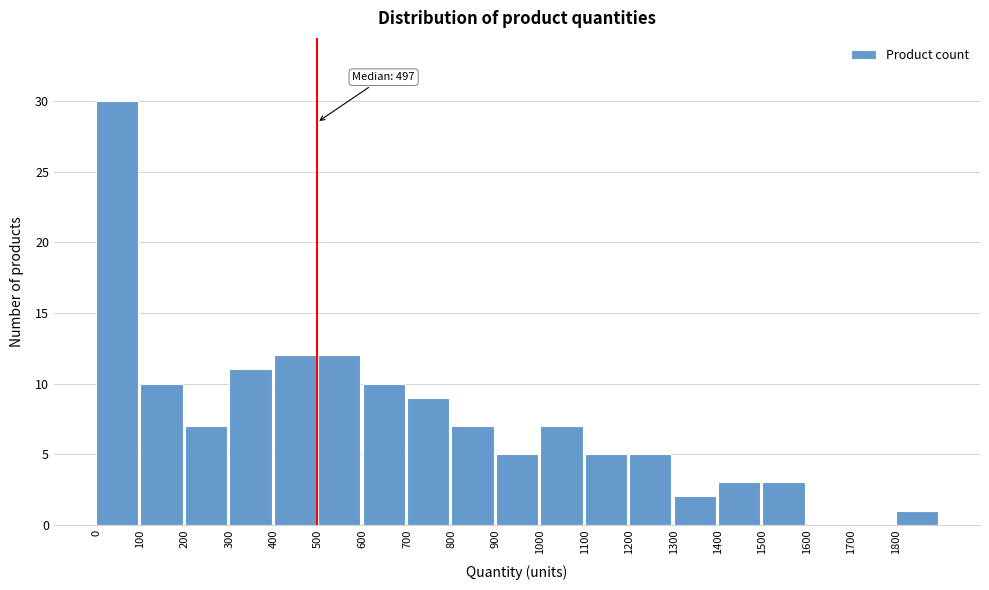

Which range on the x-axis has the tallest bar?

0 to 100